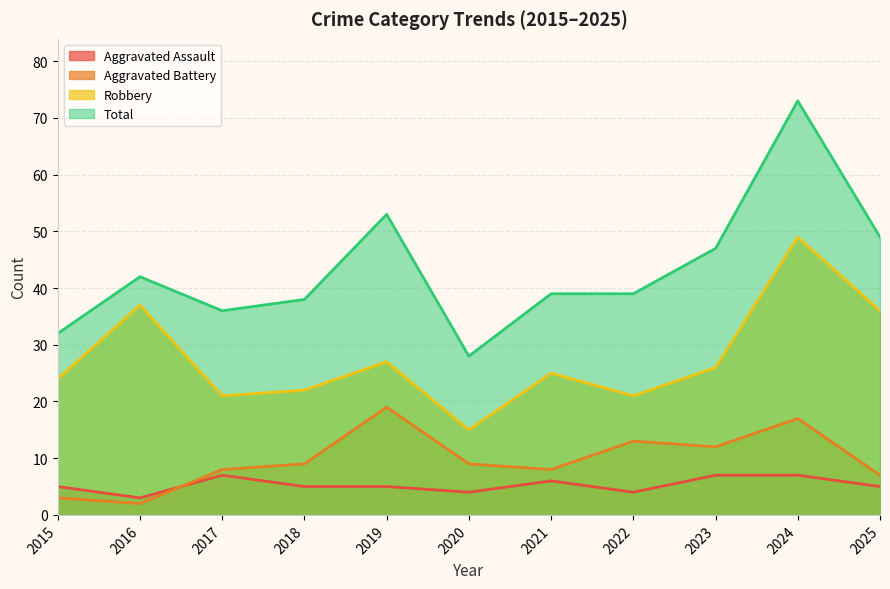

How many interior local valleys does the Aggravated Assault series have?

3